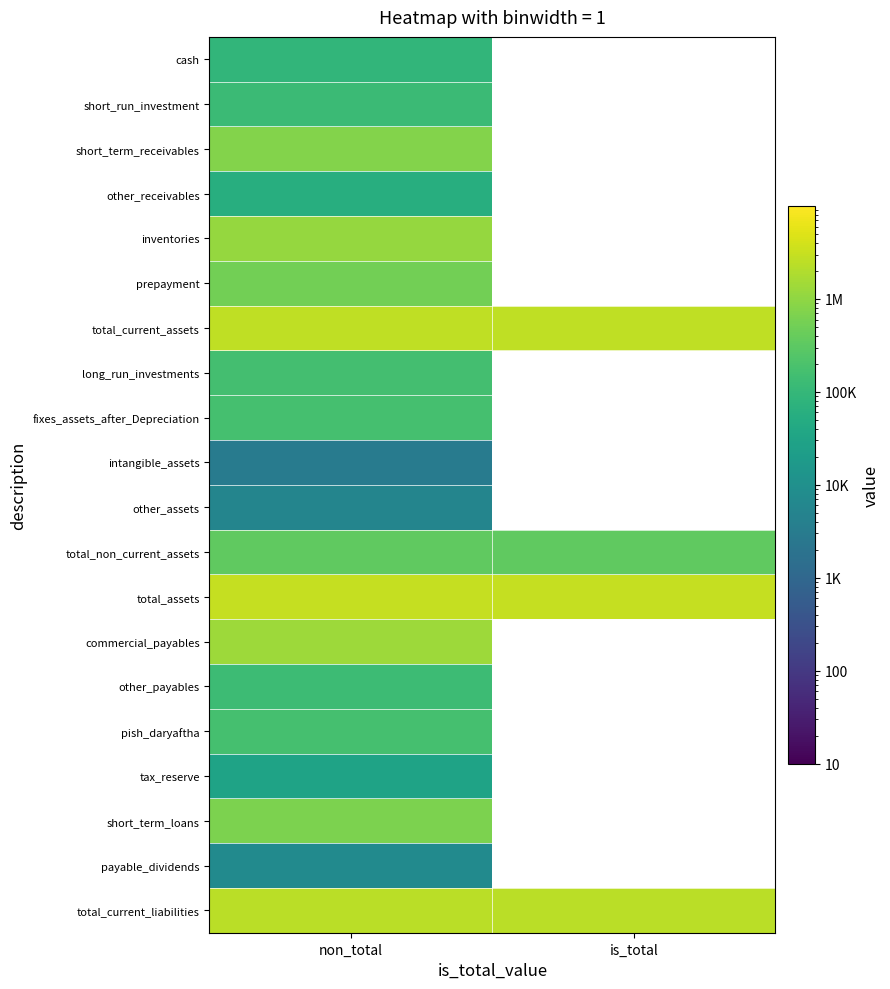

At how many categories does at least one series exceed 1303090?

2